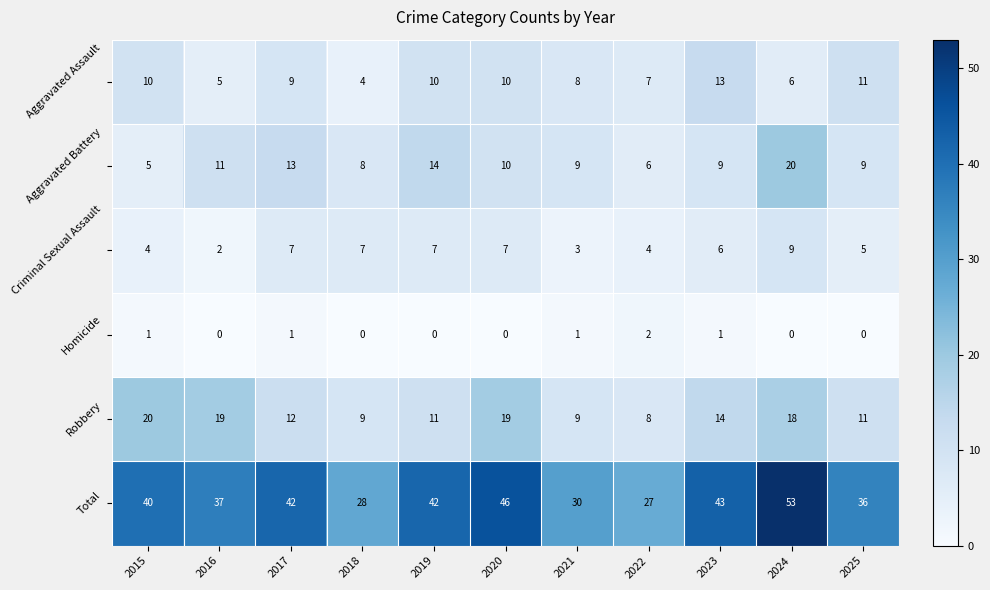

Count the number of categories in the chart.

11